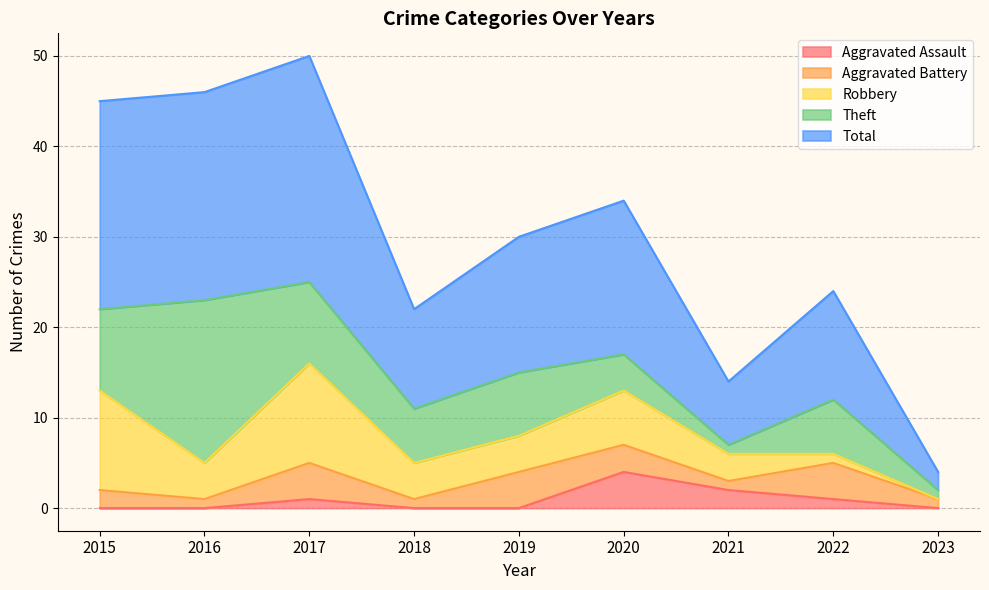

How many data points in Robbery are less than 4?

3